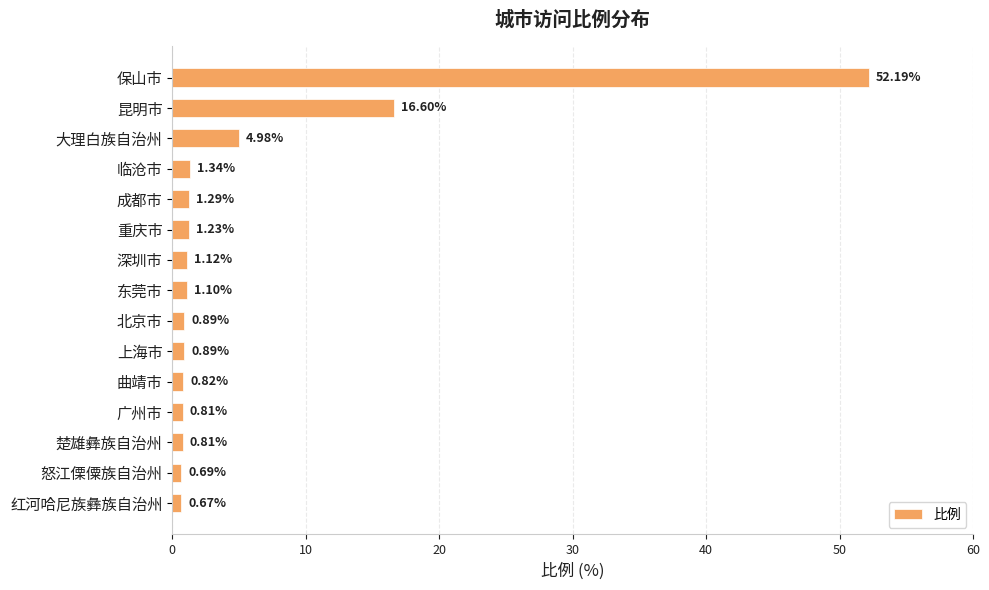

What is the maximum value shown in the chart?

52.2